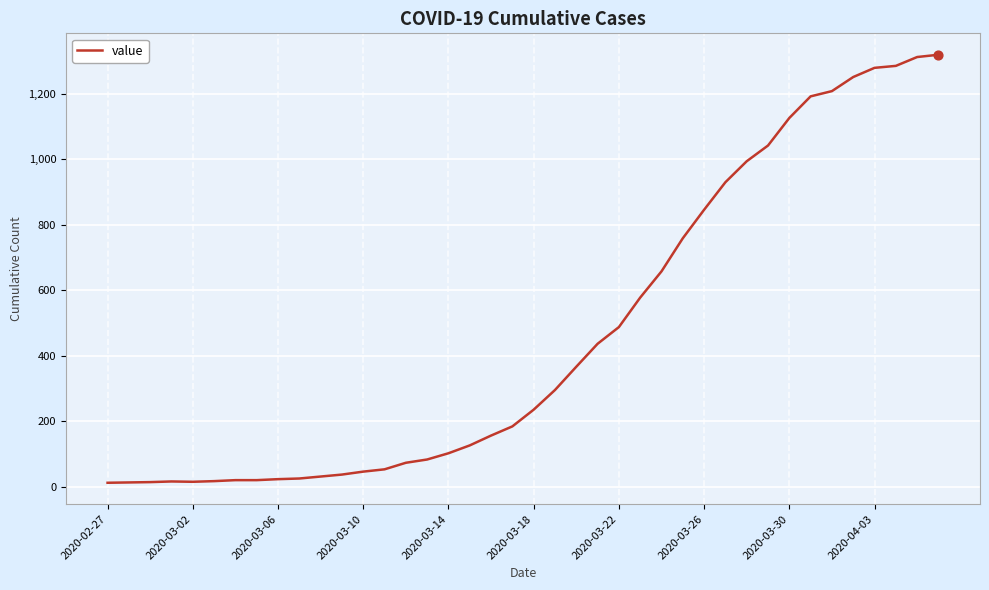

What is the greatest value displayed?

1319